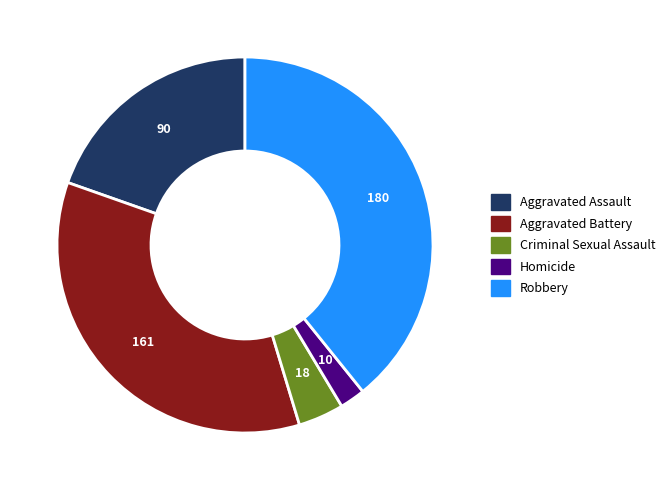

What is the largest slice in the pie chart?

Robbery